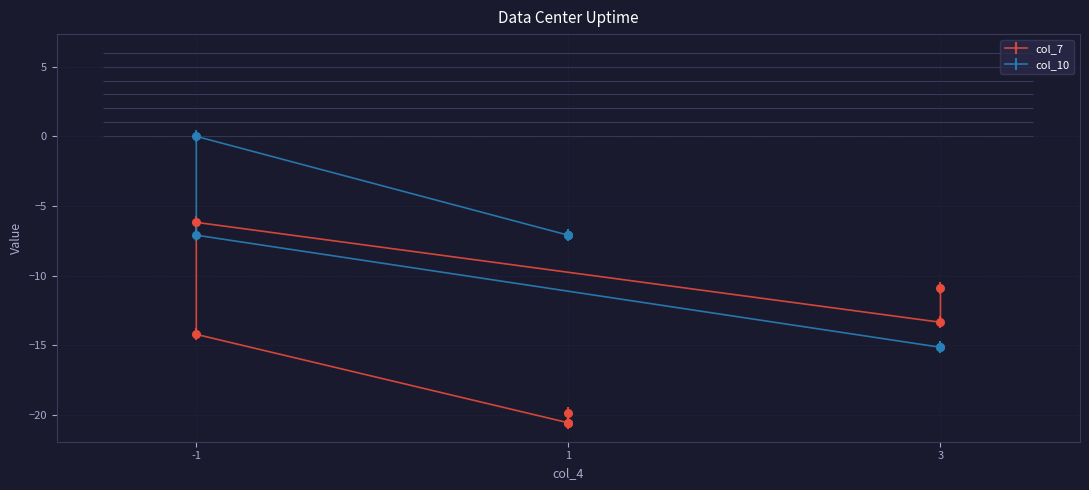

At how many categories does at least one series exceed -1?

1